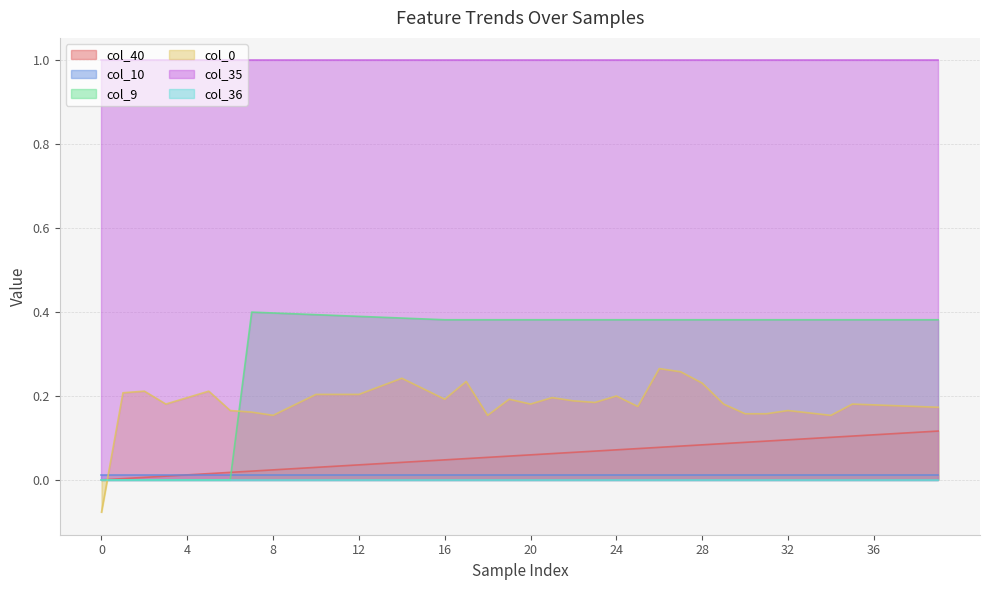

How many lines are shown in the chart?

6